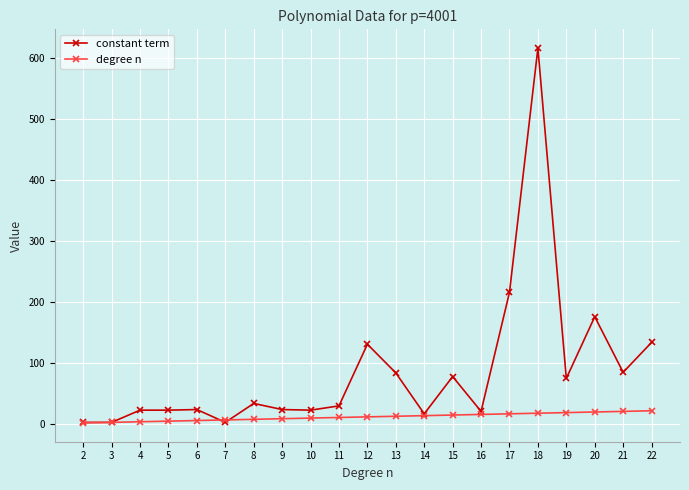

How many categories are shown in the chart?

21